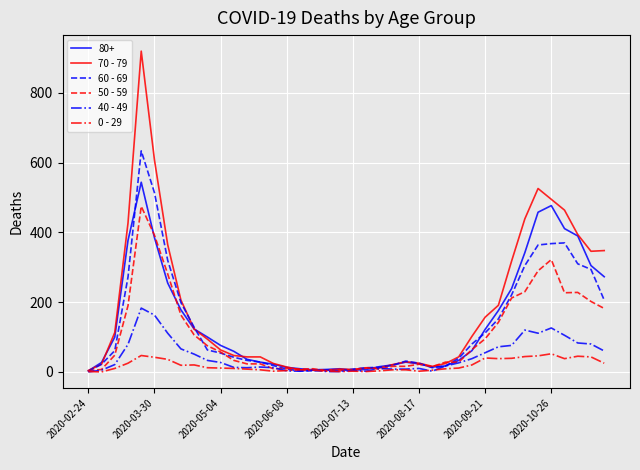

List the series in order of their peak value, highest first.

70 - 79, 60 - 69, 80+, 50 - 59, 40 - 49, 0 - 29